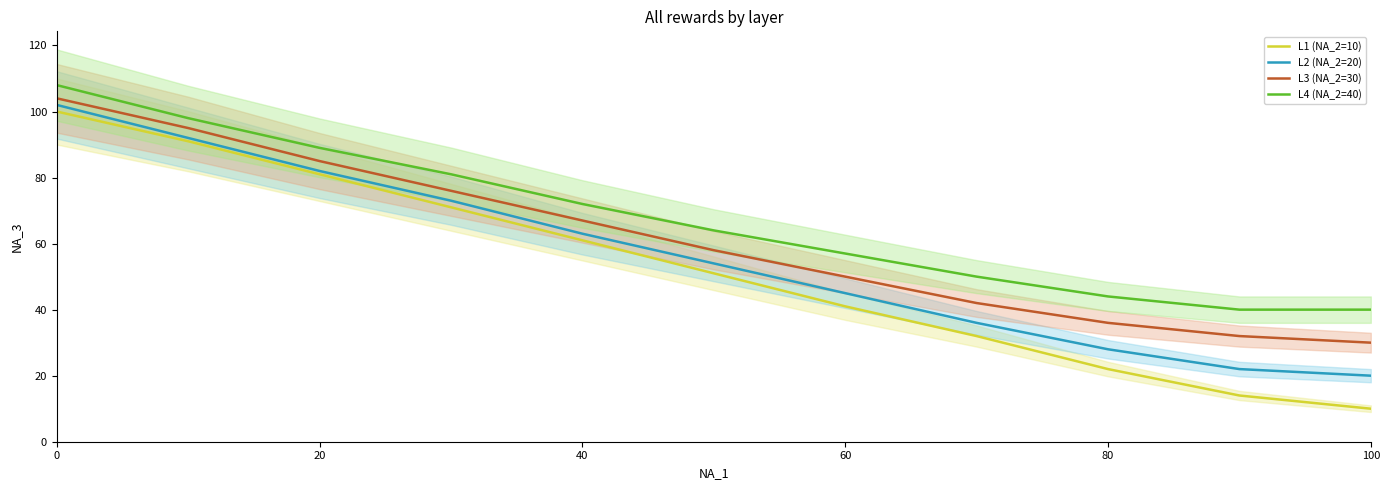

Is it true that L1 (NA_2=10) equals 137 at 0?

False